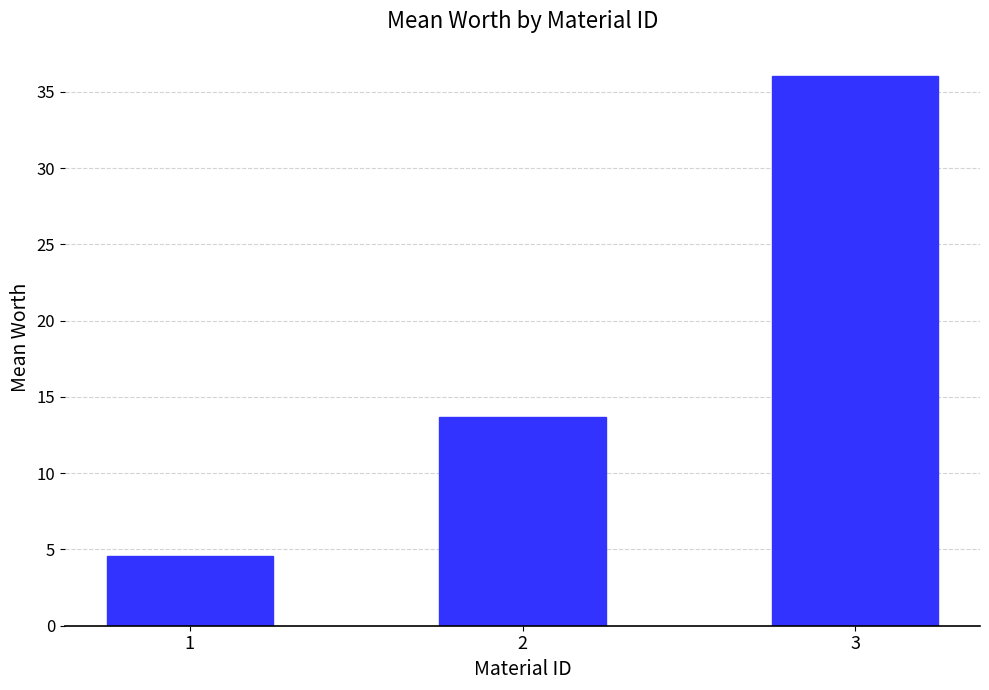

What is the difference between the values at 2 and 1?

9.1